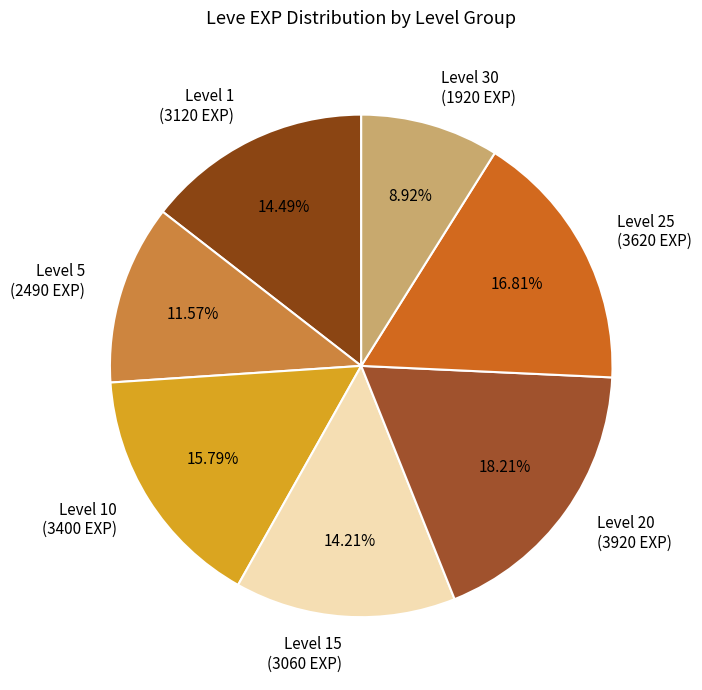

How many segments does this pie chart have?

7